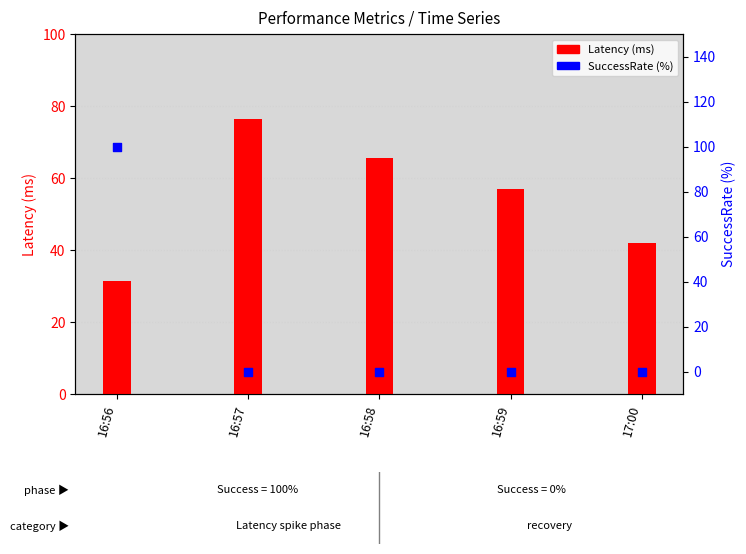

At how many categories does at least one series exceed 56?

4